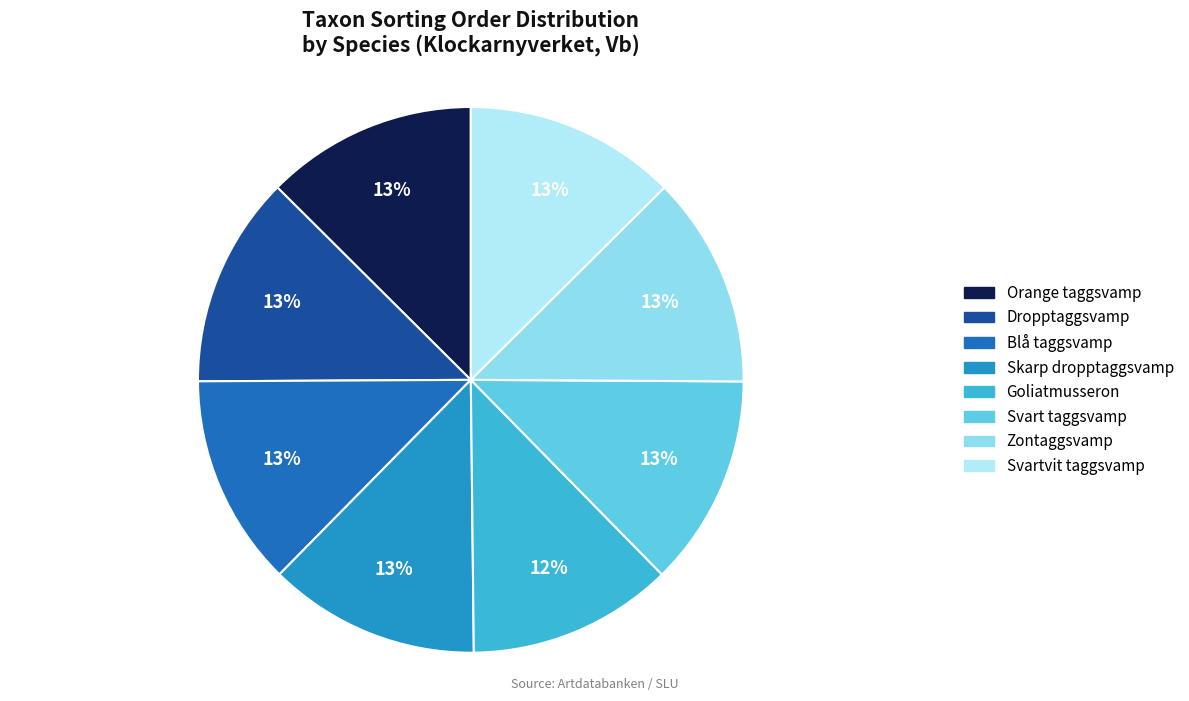

What is the largest slice in the pie chart?

Svart taggsvamp